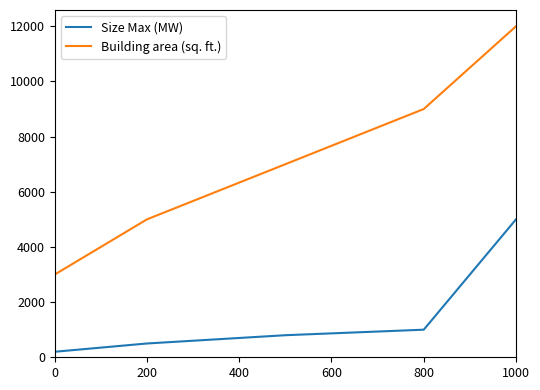

How many categories are shown in the chart?

5